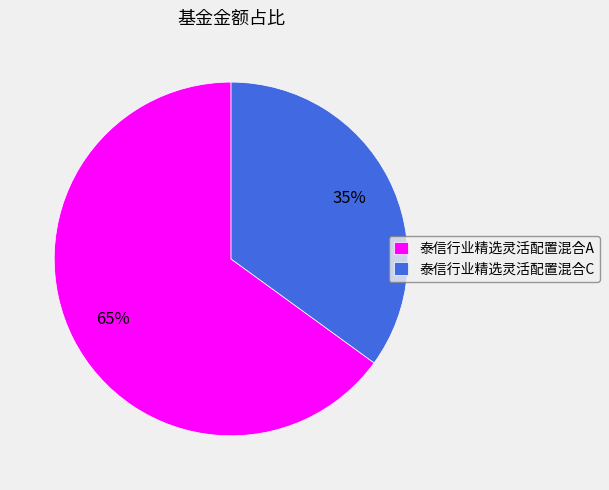

Which has a higher value, 泰信行业精选灵活配置混合C or 泰信行业精选灵活配置混合A?

泰信行业精选灵活配置混合A